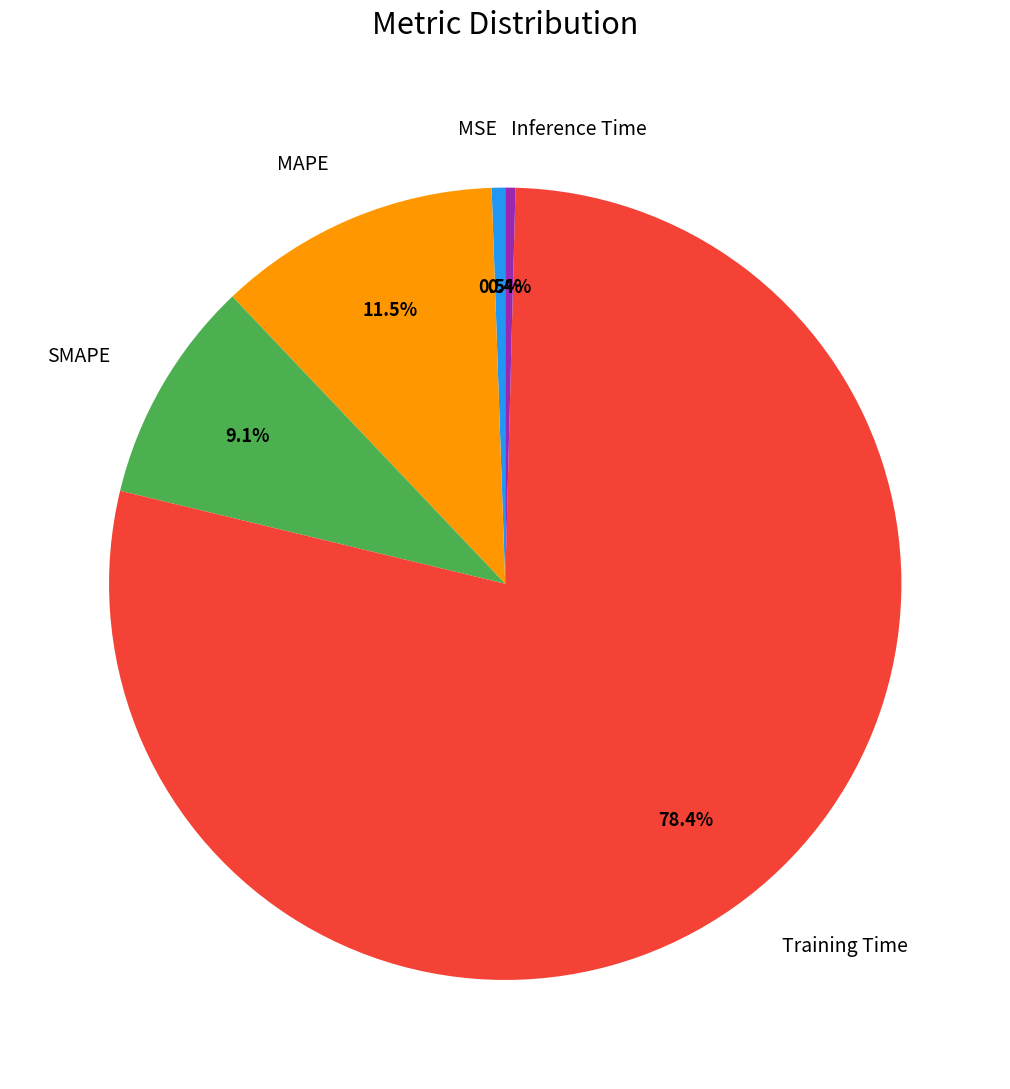

Do SMAPE and MSE together represent more than half of the pie?

No